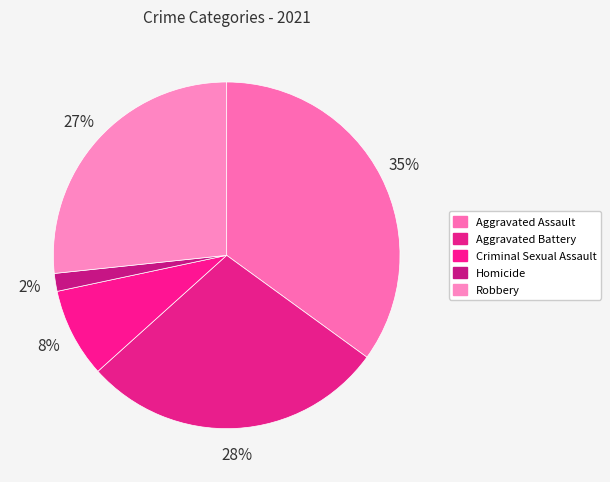

What is the total percentage of Aggravated Battery and Robbery?

55.0%